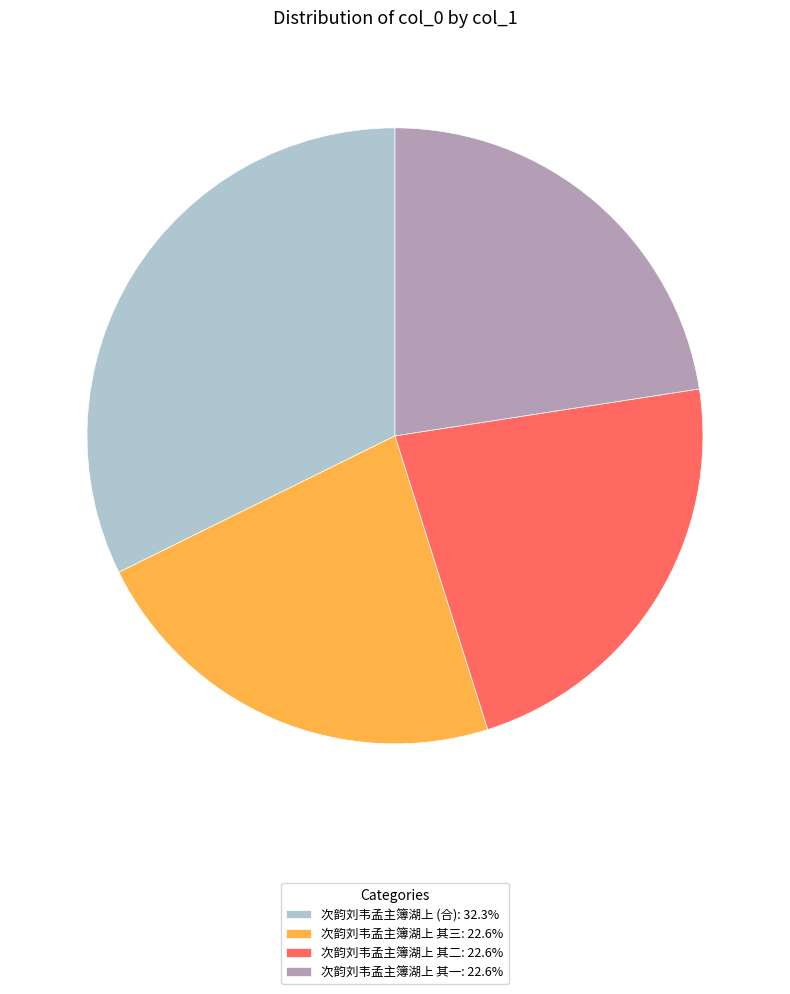

Count the number of slices in the pie.

4